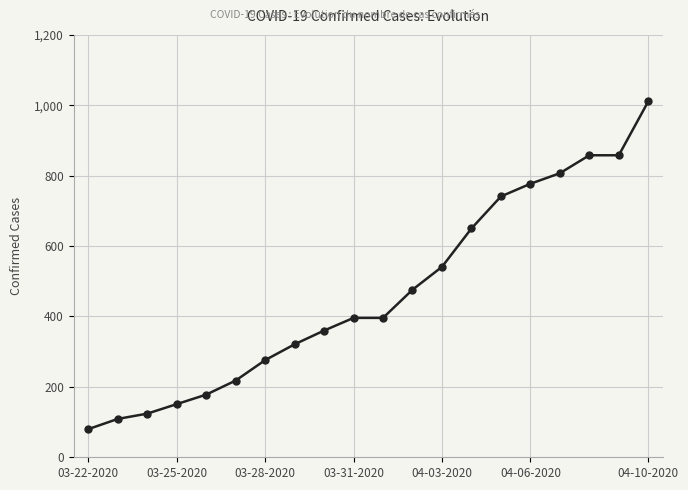

What is the sum of all values?

9328